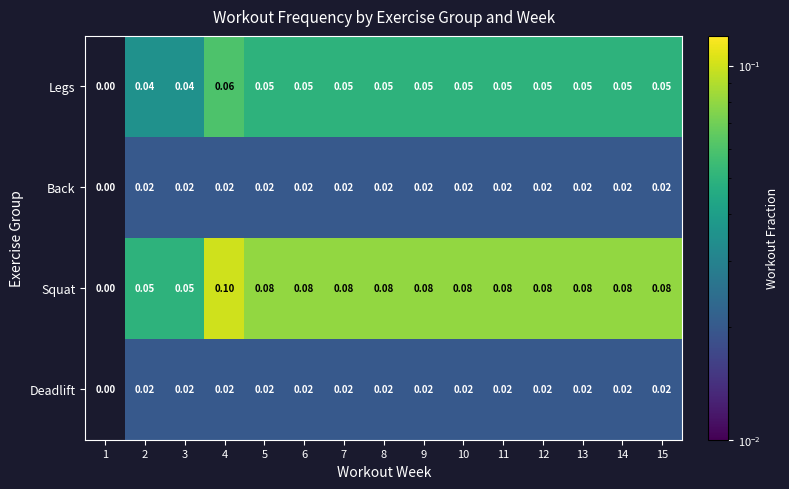

Between 7 and 2, which is larger?

7